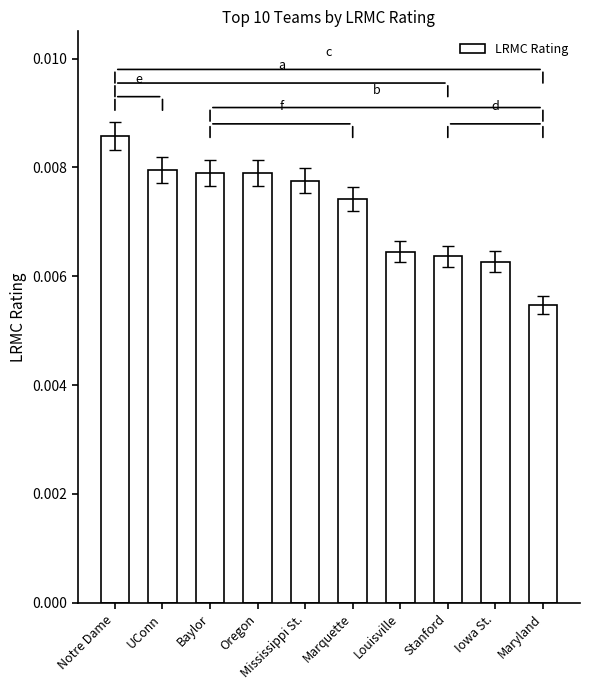

At which category does the chart reach its peak across all series?

Notre Dame